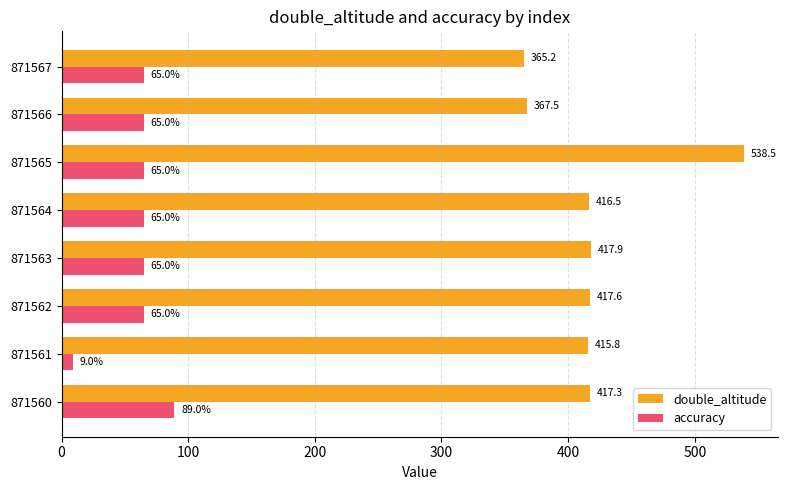

How many categories are shown in the chart?

8